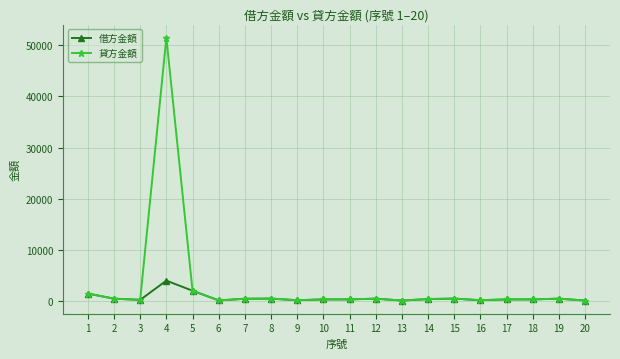

List the series in order of their peak value, highest first.

貸方金額, 借方金額